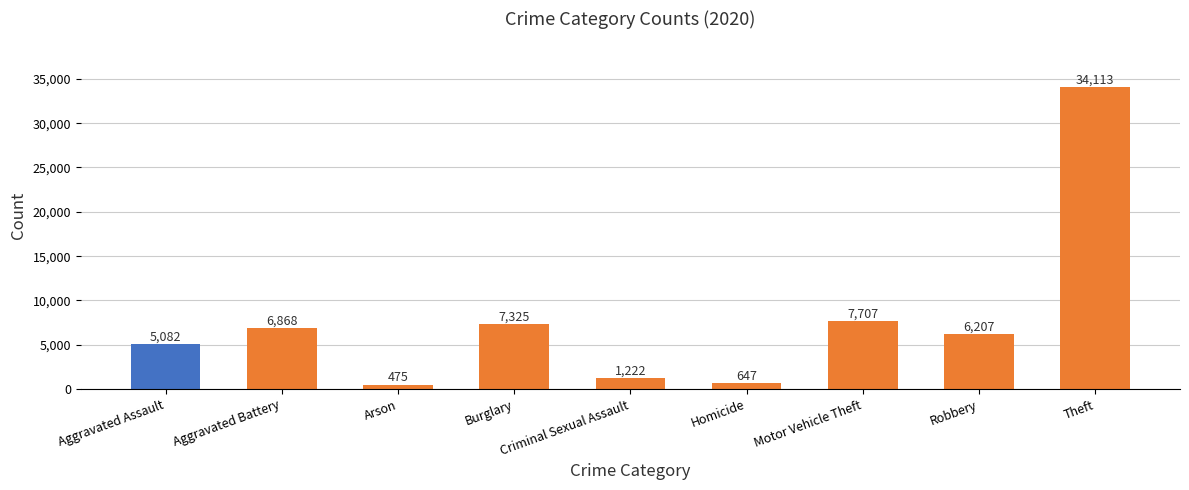

What is the sum of the values at Theft and Aggravated Battery?

40981